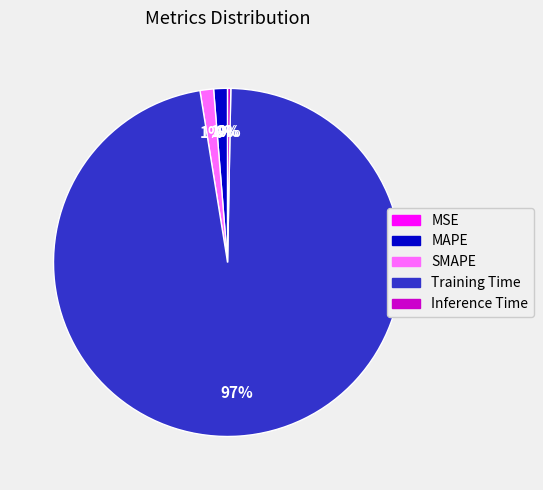

What is the largest slice in the pie chart?

Training Time